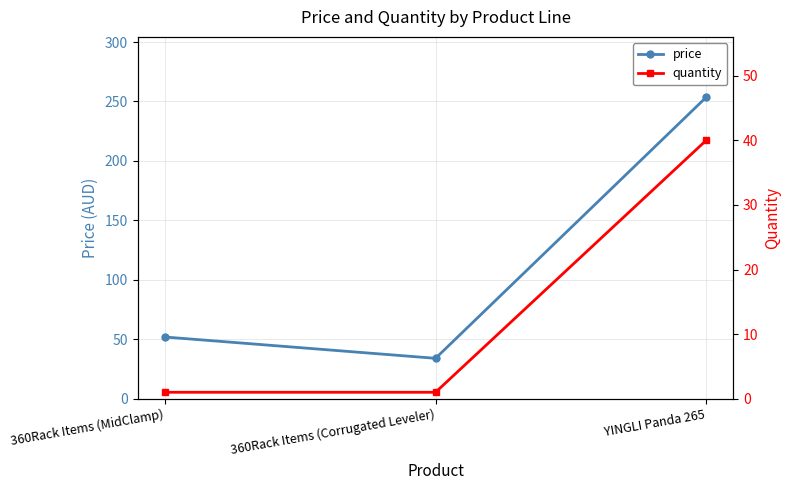

True or false: quantity has a value of 1.6 at 360Rack Items (Corrugated Leveler).

False